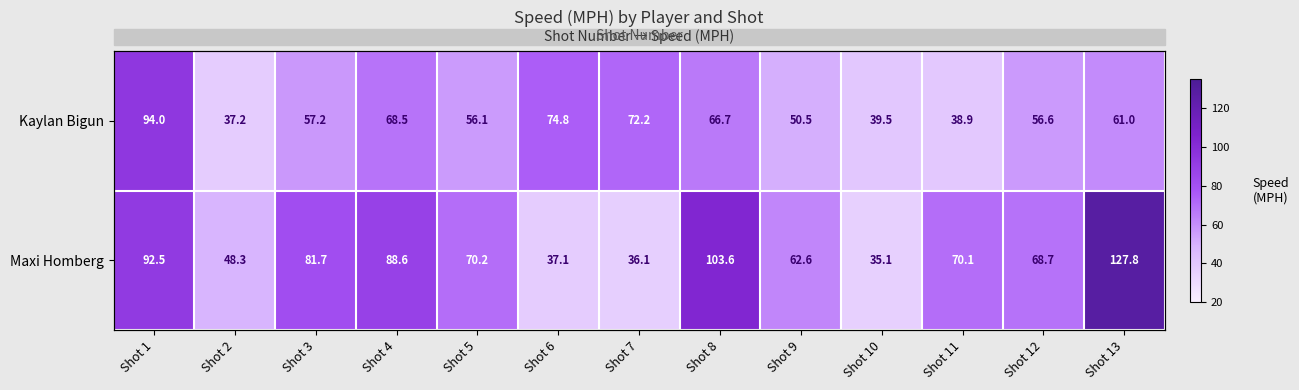

What is the difference between the Maxi Homberg values at Shot 13 and Shot 10?

92.7